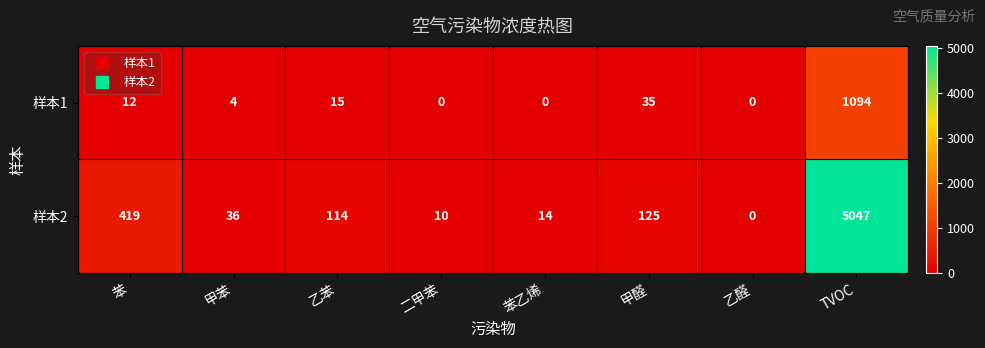

Which series has the largest range (max minus min)?

样本2